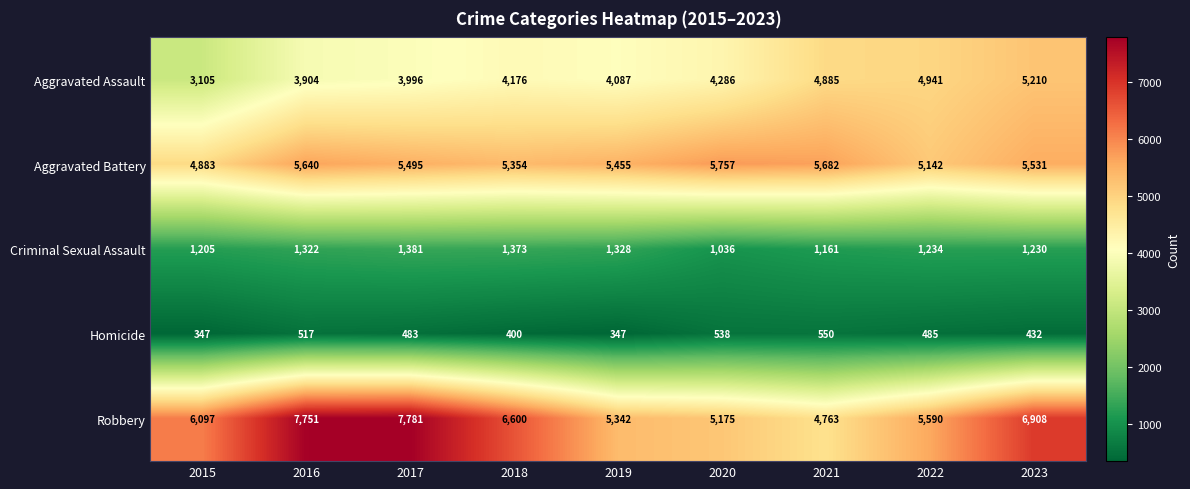

At which label does Homicide first exceed 483?

2016